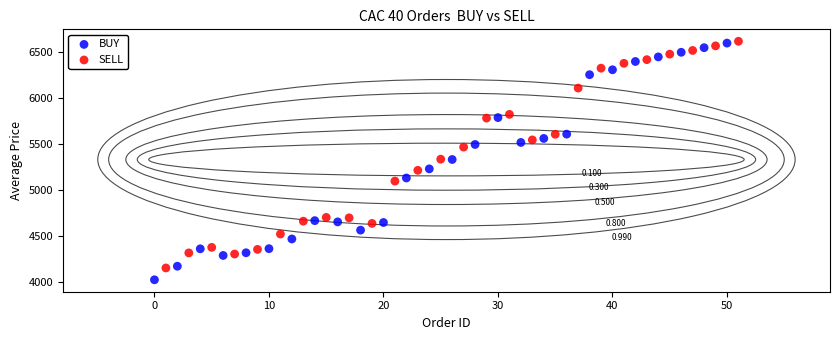

Which series has the largest Y range (max minus min)?

BUY